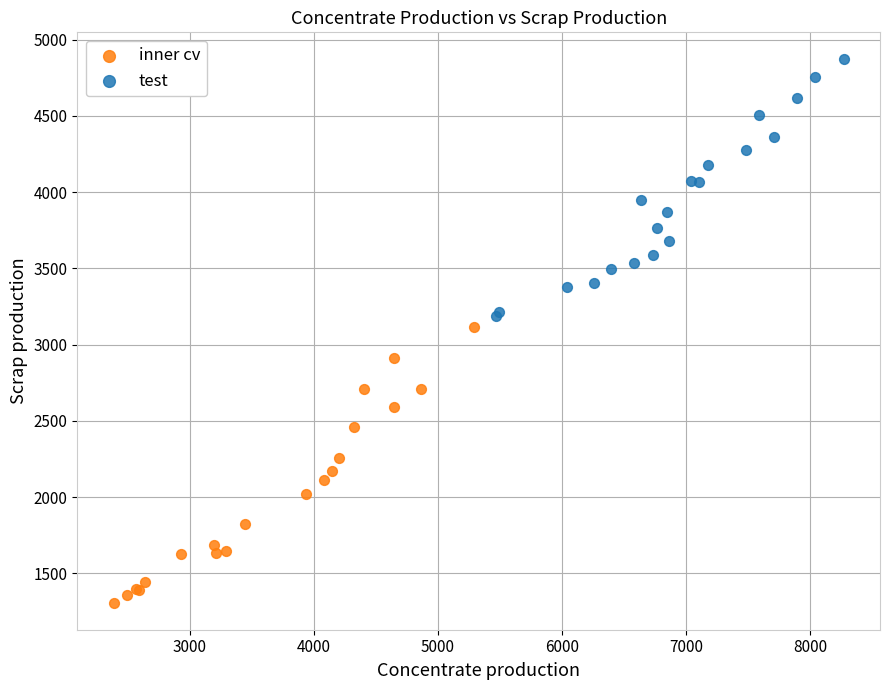

Which series reaches the minimum Y coordinate?

inner cv